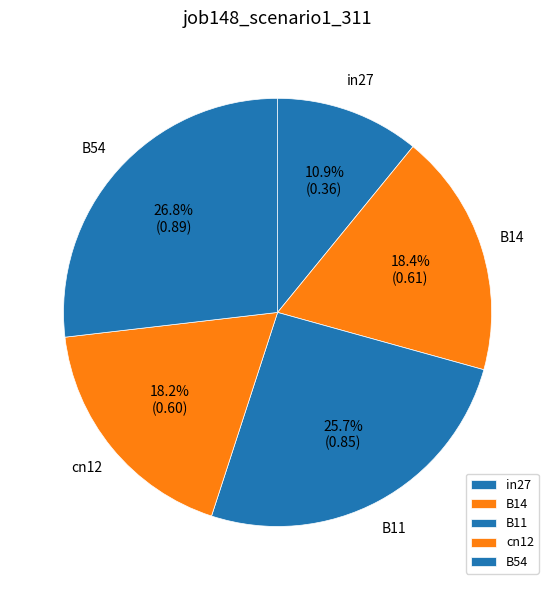

Is it true that B54 is 27% of the pie?

True